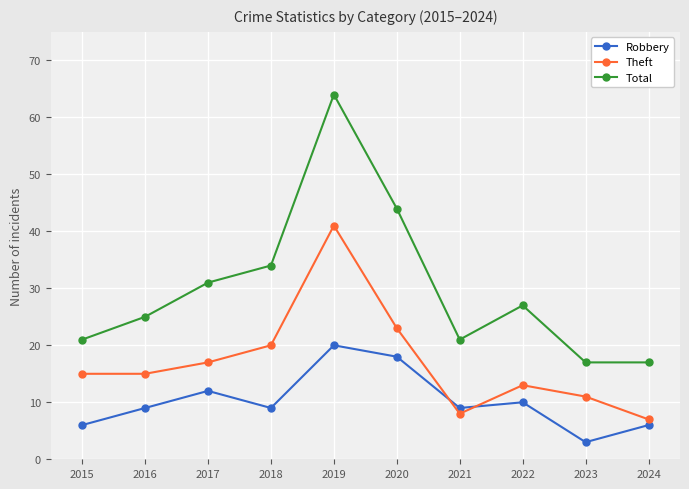

True or false: Robbery and Total cross at least once.

False